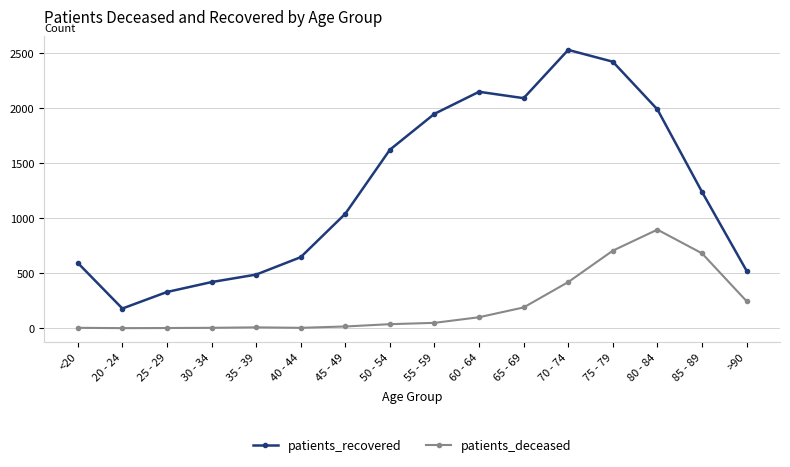

True or false: patients_recovered and patients_deceased cross at least once.

False